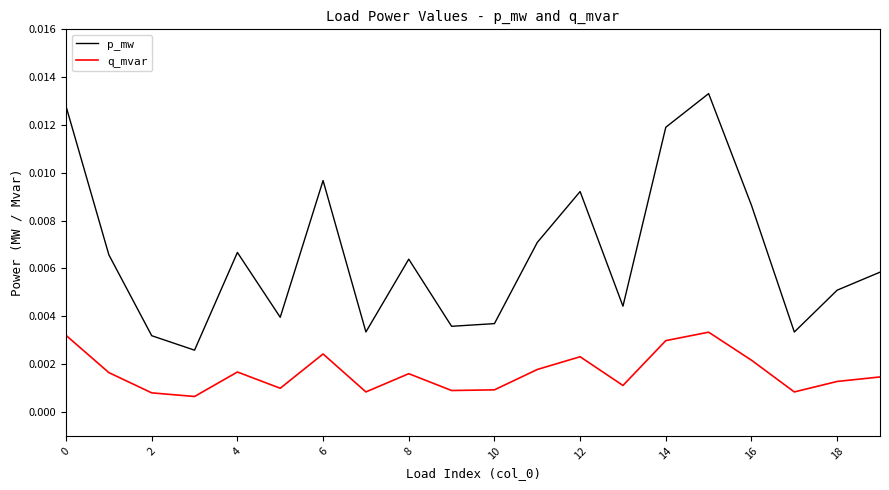

List the series in order of their peak value, lowest first.

q_mvar, p_mw